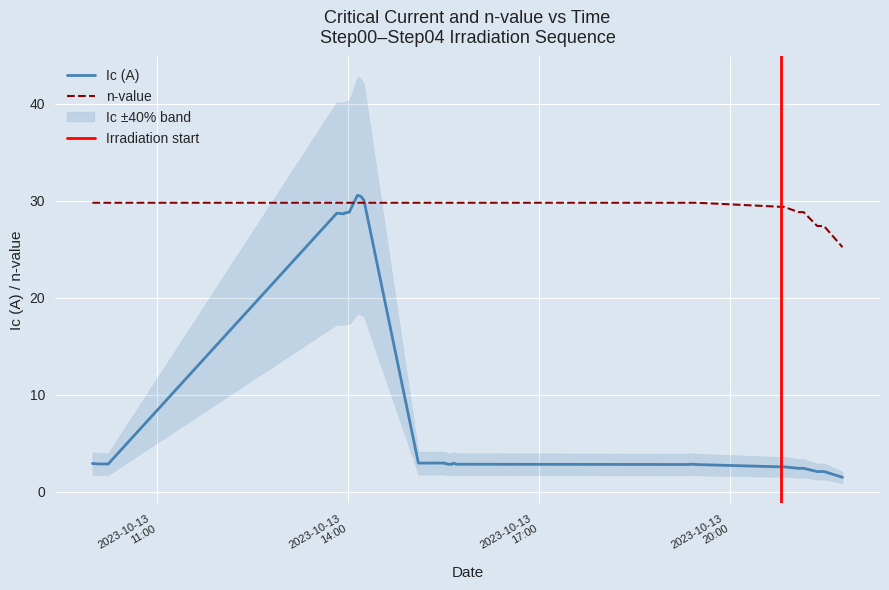

What is the lowest value of the Ic (A) series?

1.5